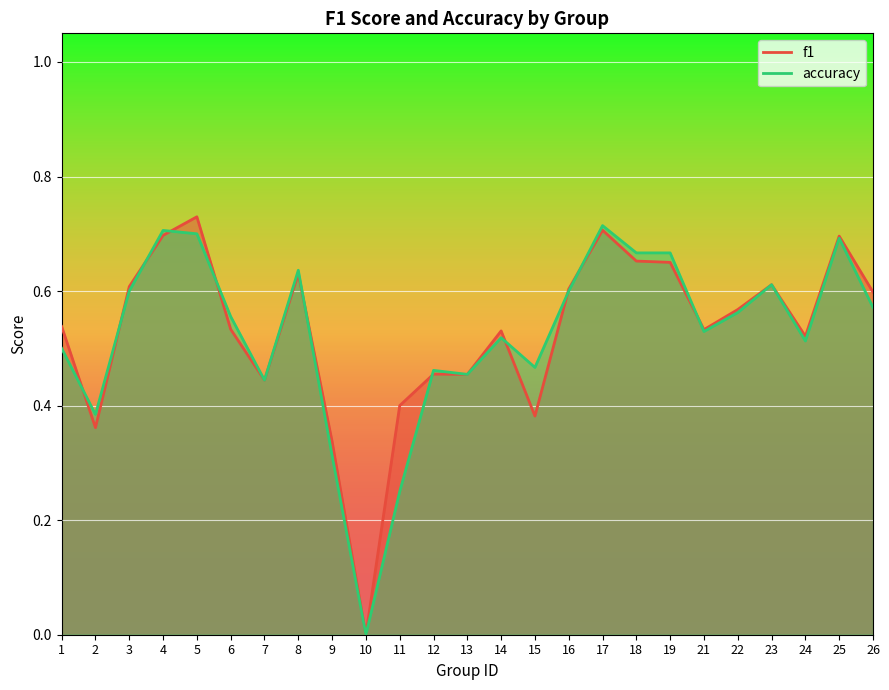

What is the value of the f1 point at the 21st from the left?

0.6